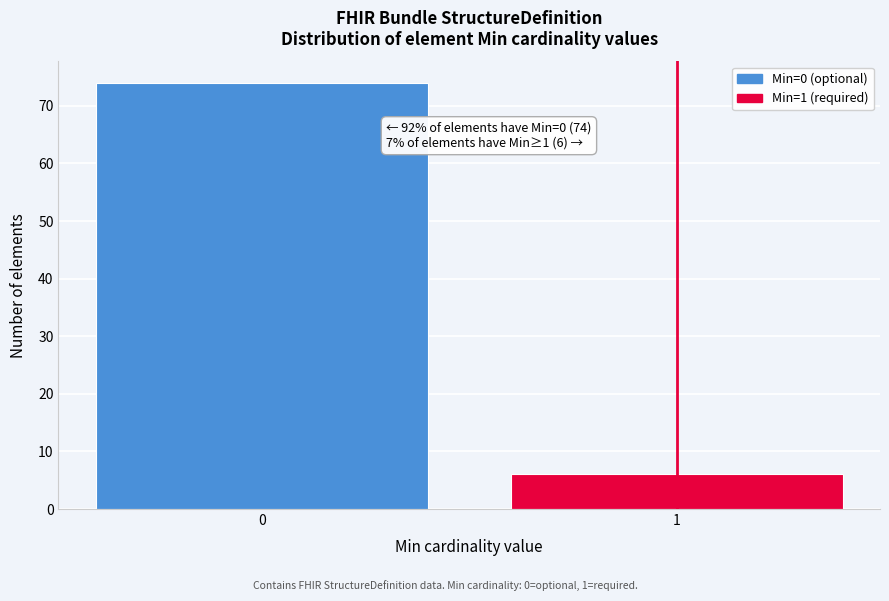

Reading left to right, transcribe all the data shown in this chart.

74	6